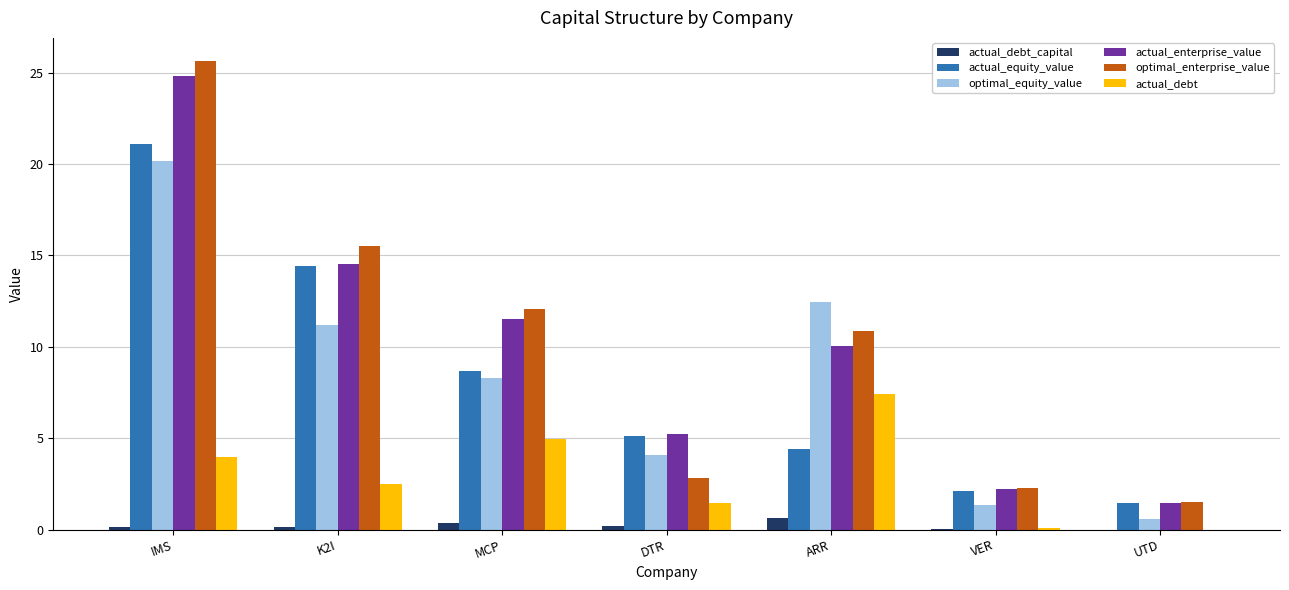

Count the number of categories in the chart.

7